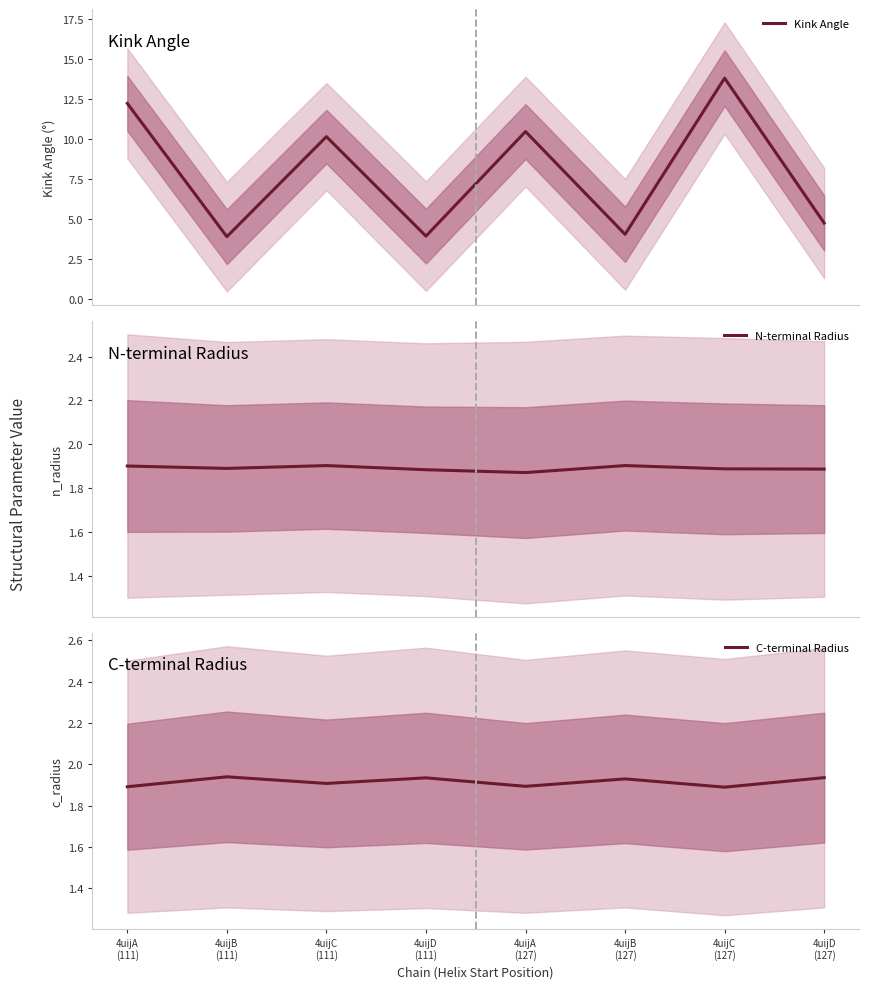

Rank the series by their maximum value, from highest to lowest.

Kink Angle, C-terminal Radius, N-terminal Radius